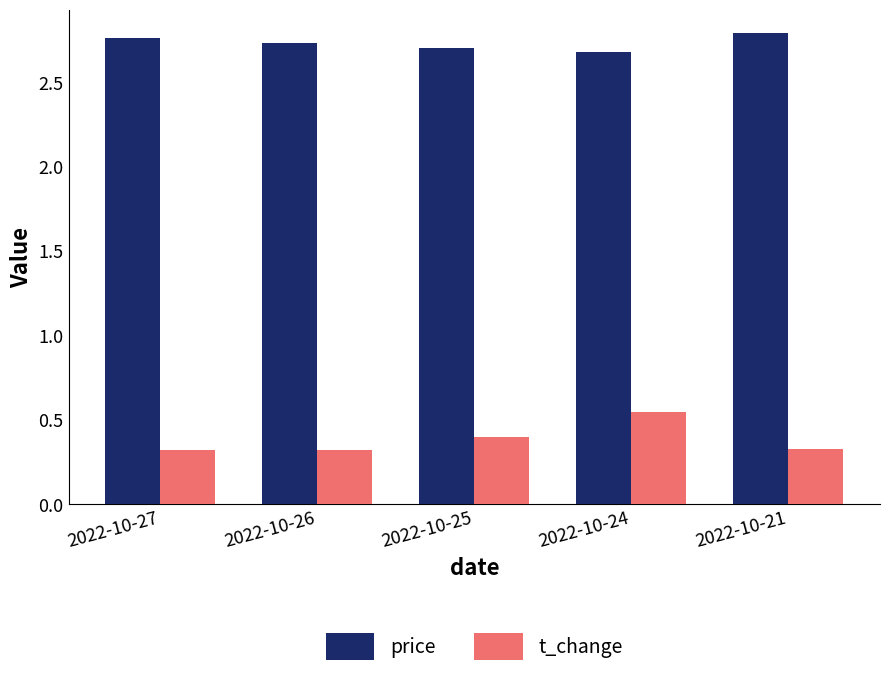

The value of price at 2022-10-26 is 0.6. True or false?

False